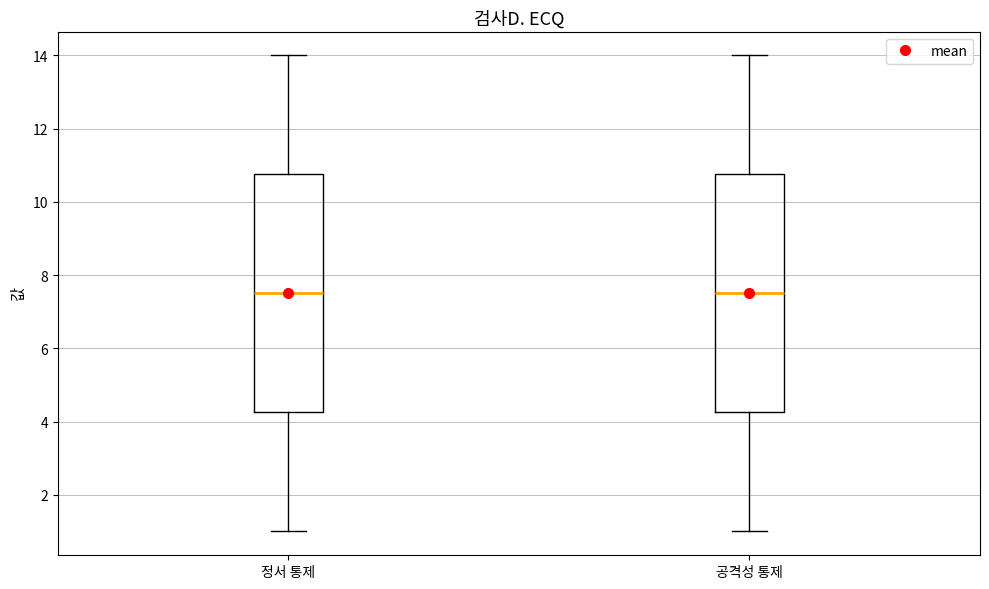

Where is the upper edge of the box for 정서 통제 on the y-axis? The values are not printed on the chart, so give them approximately, as read against the axis.

10.8